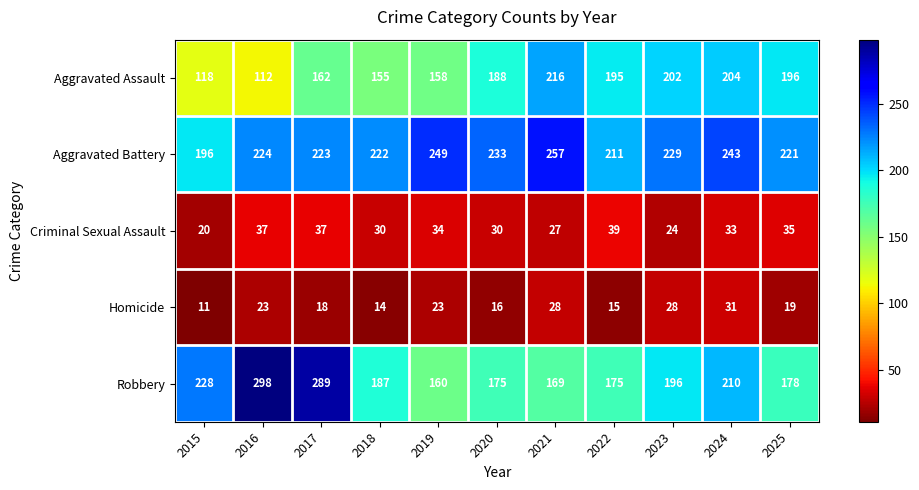

What is the approximate value of Aggravated Assault at 2021, to the nearest 10?

220